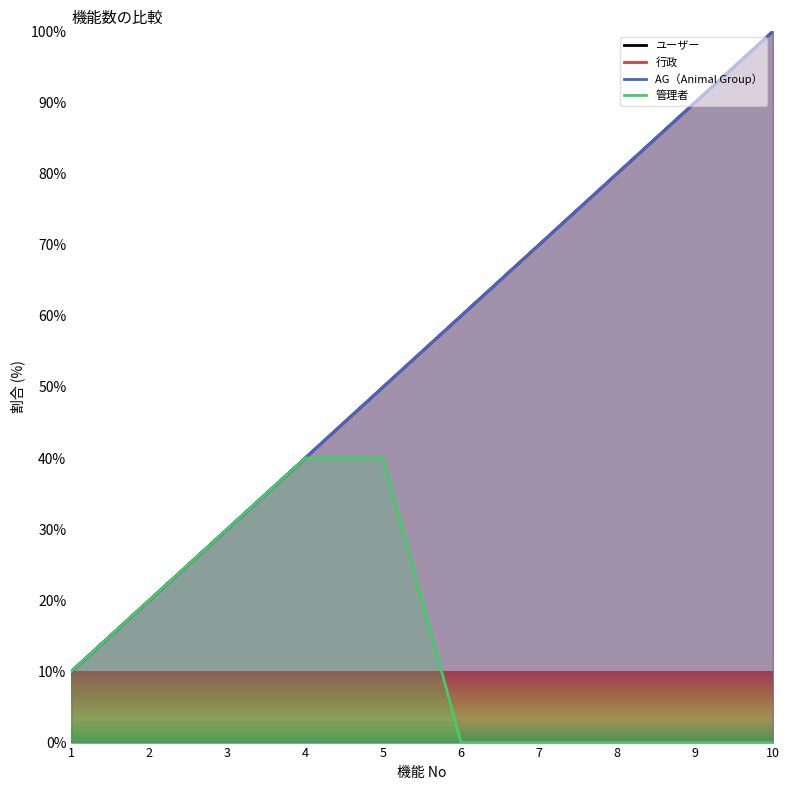

Between 10 and 8, which is larger?

10